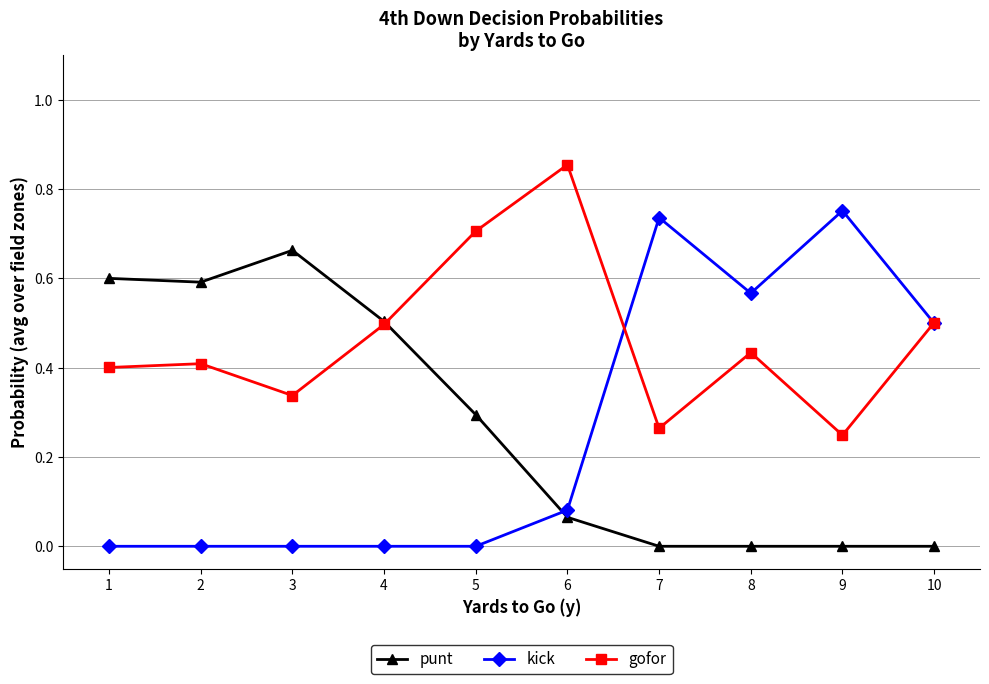

Which label corresponds to the largest value in the chart?

6